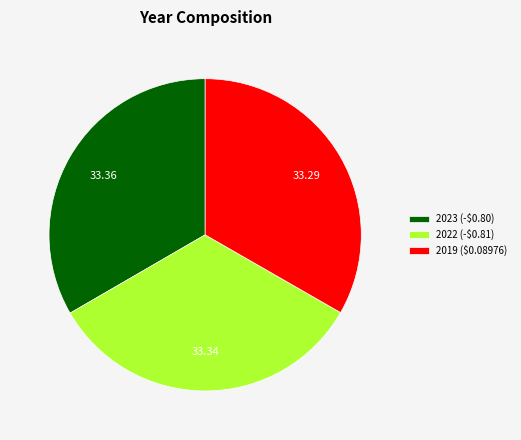

Does any single category account for the majority?

No